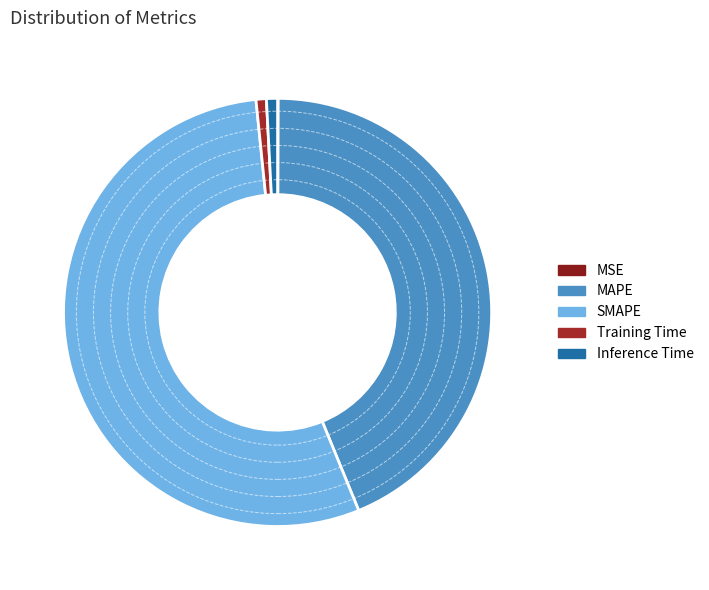

Count the number of slices in the pie.

5